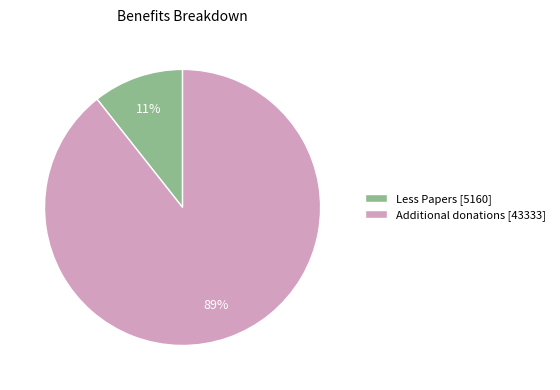

What percentage is the Less Papers slice, to the nearest percent?

11%